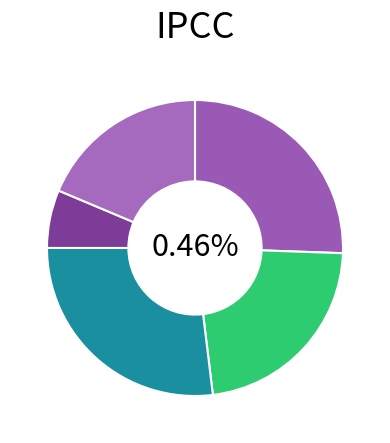

What is the change in value from in27 to cn12?

-0.4